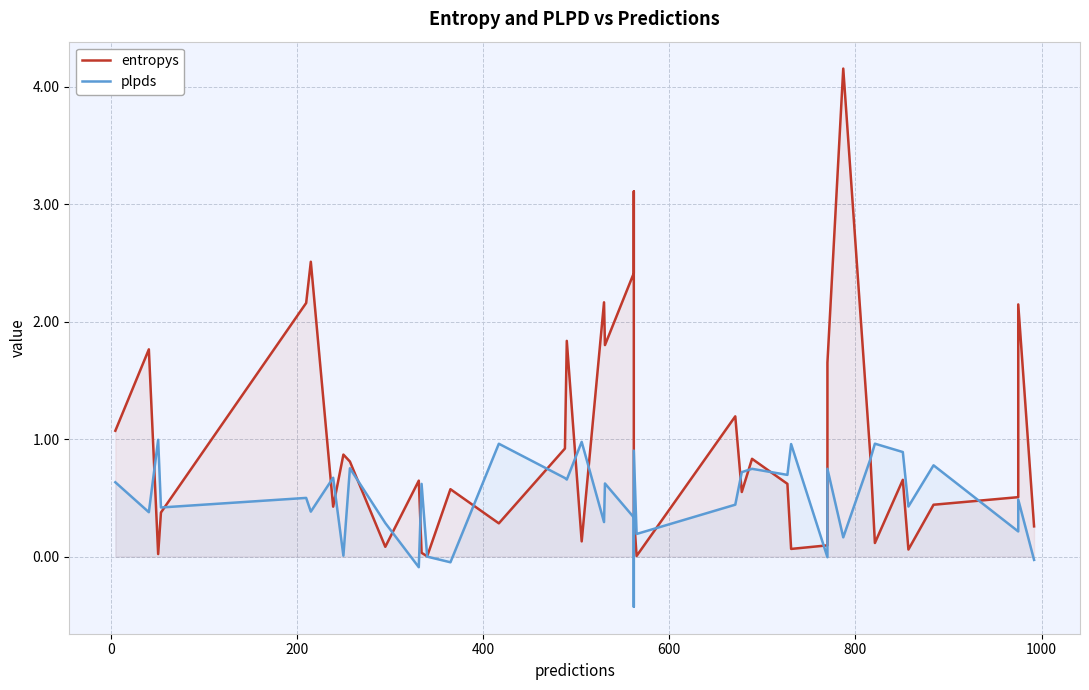

What position from the right is 600?

36